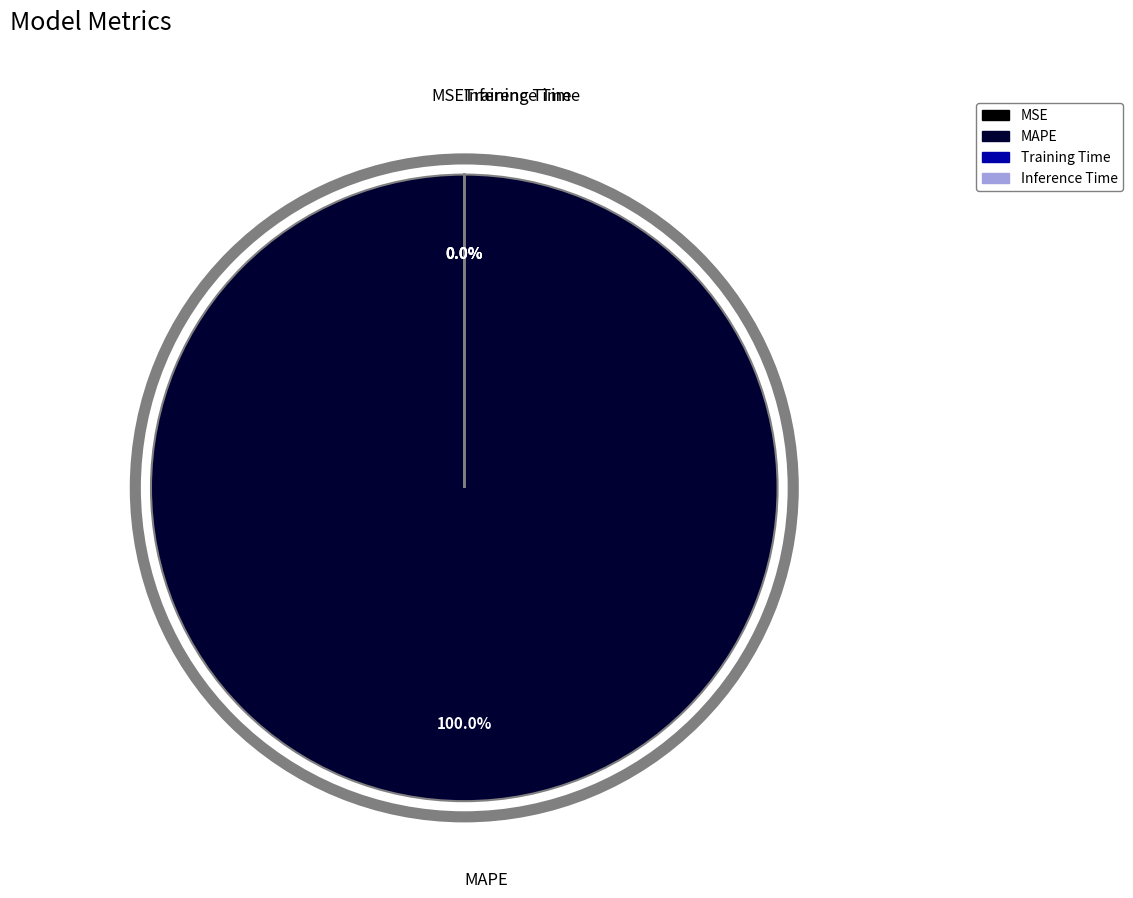

What is the largest slice in the pie chart?

MAPE